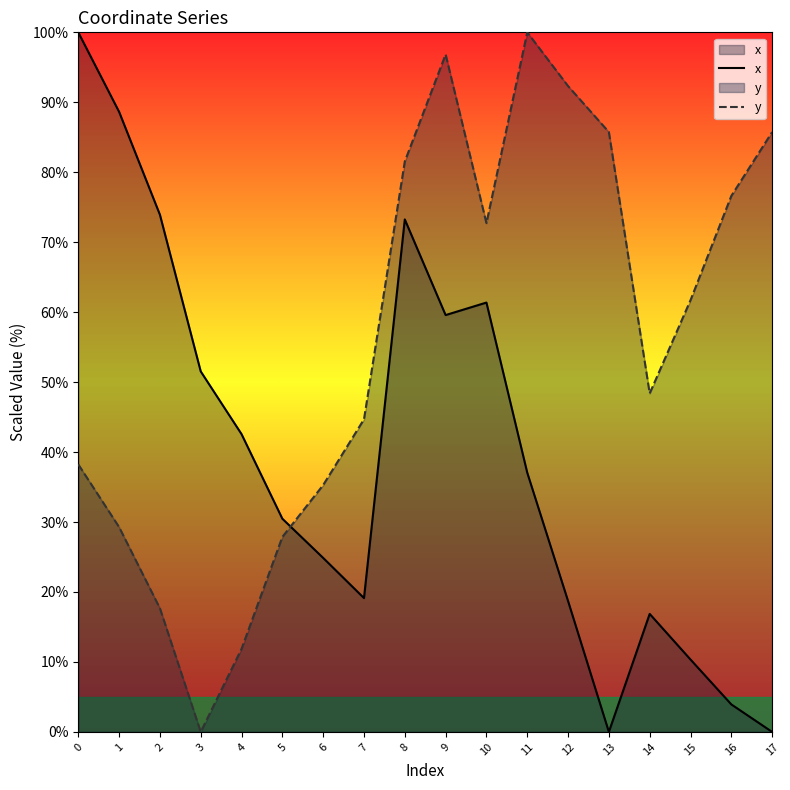

Which series has the largest total across all categories?

y